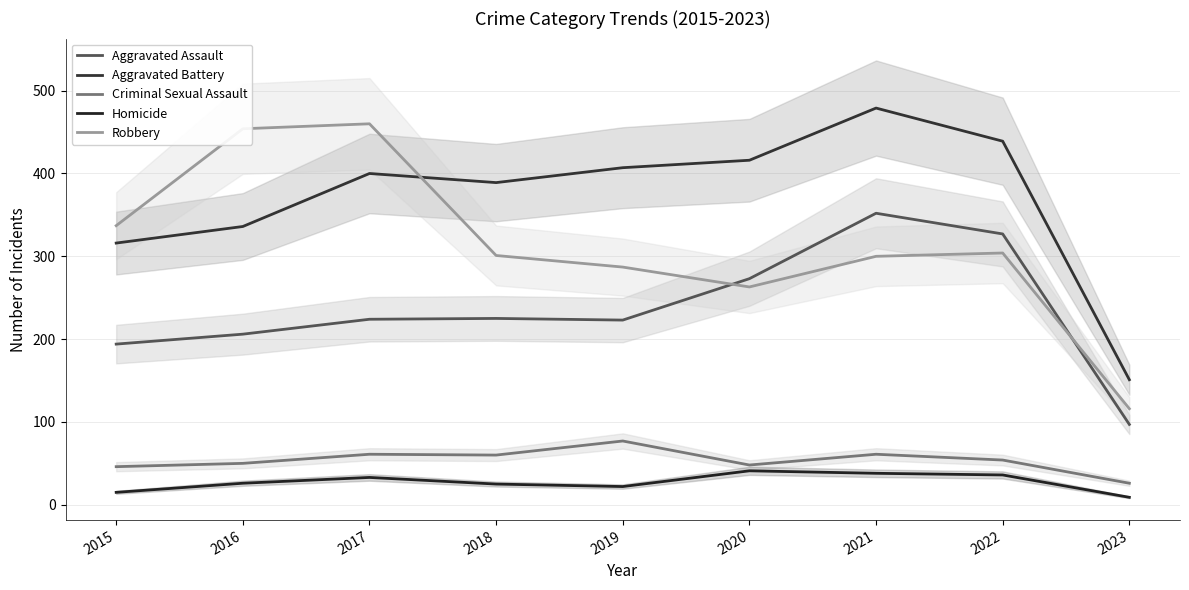

True or false: Aggravated Battery has a value of 206 at 2019.

False